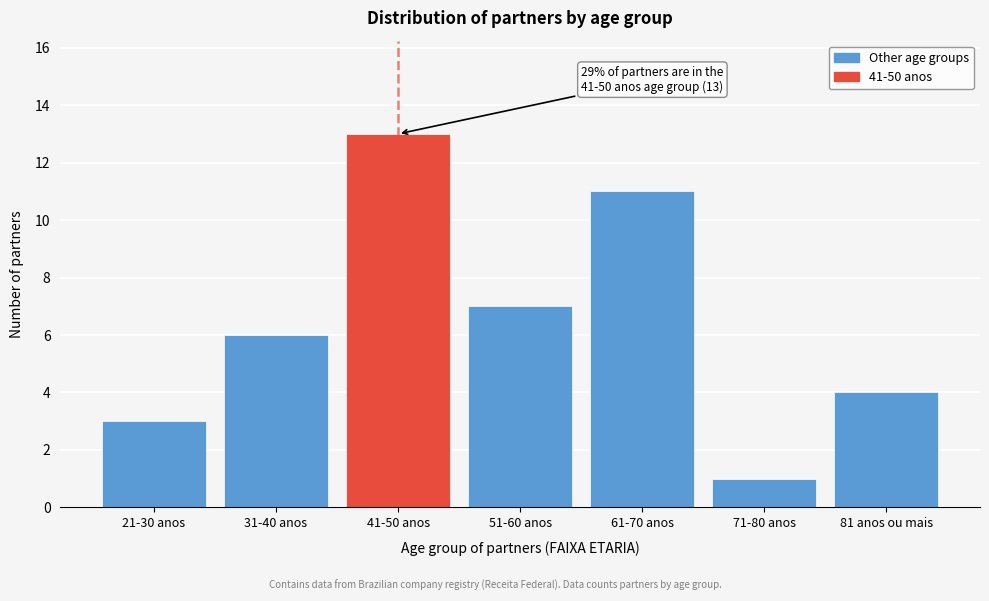

Reading left to right, list all the values displayed in this chart.

3	6	13	7	11	1	4